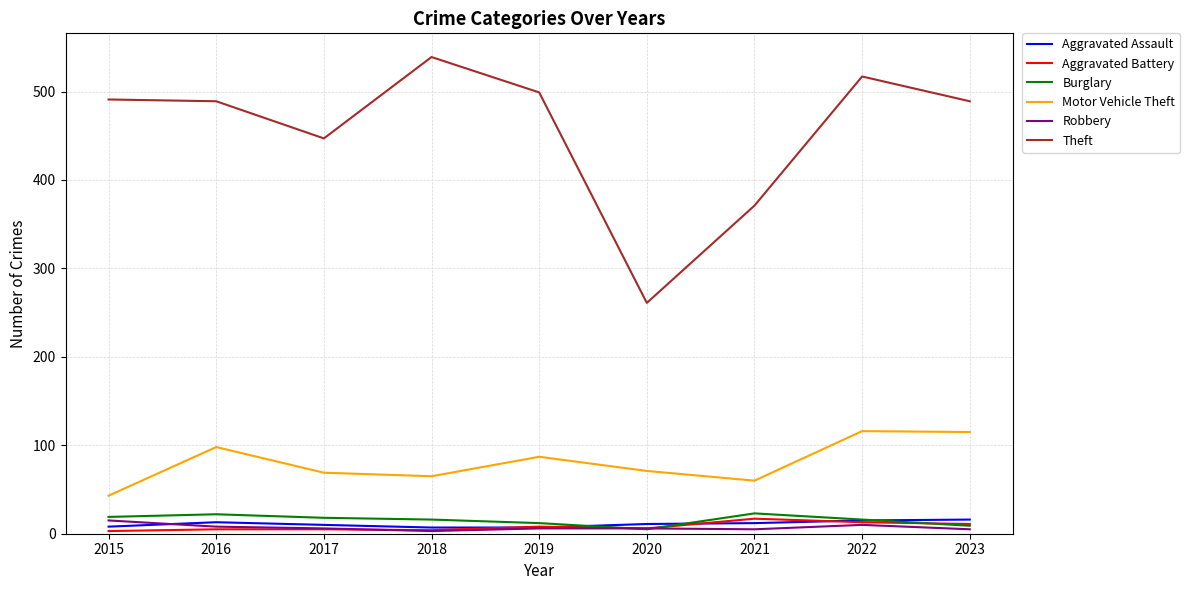

The value of Aggravated Assault at 2015 is 8. True or false?

True